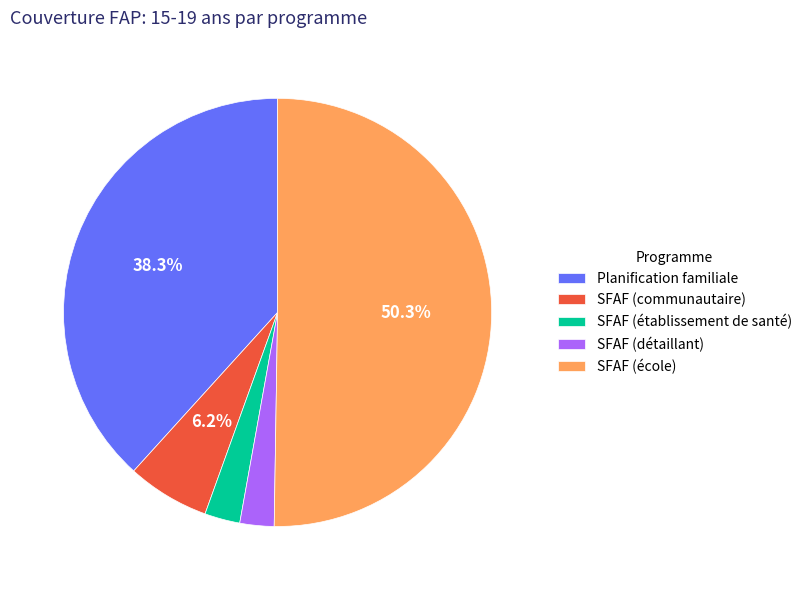

To the nearest percent, what is the average slice percentage?

20%